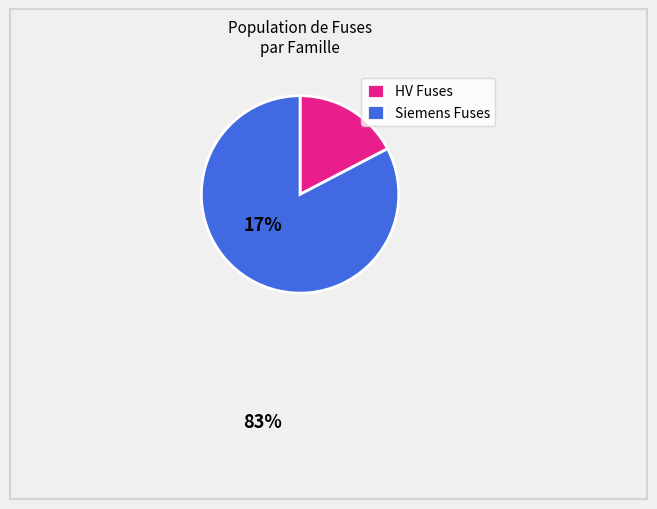

True or false: Siemens Fuses accounts for 70% of the total.

False